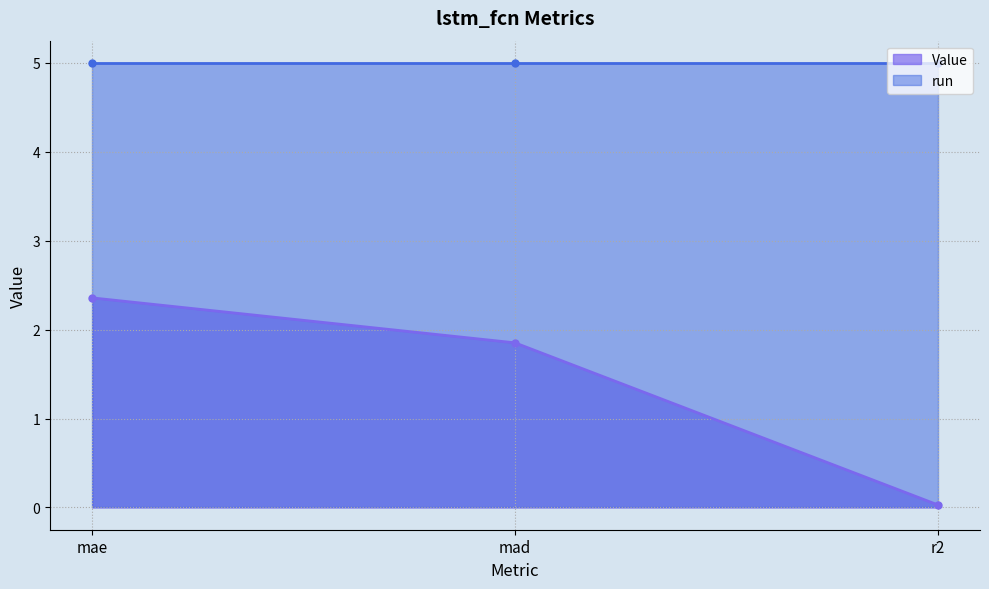

Reading left to right, extract all data points from this chart.

2.4	1.9	0.0